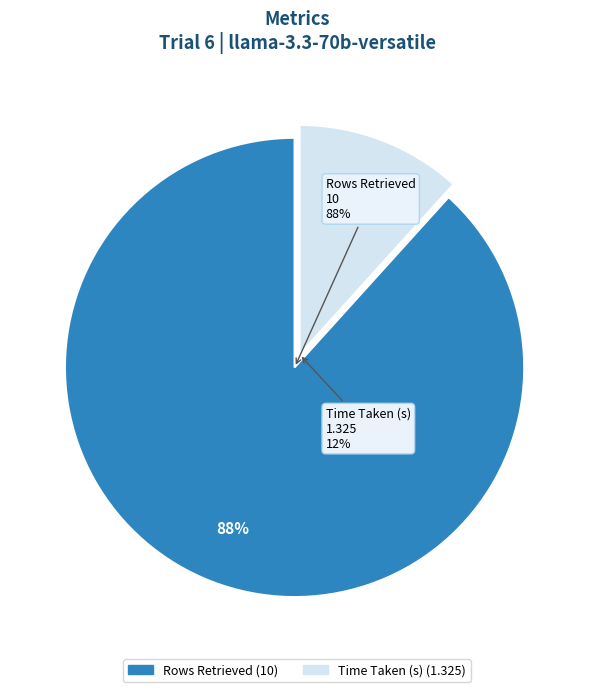

How many slices are in this pie chart?

2